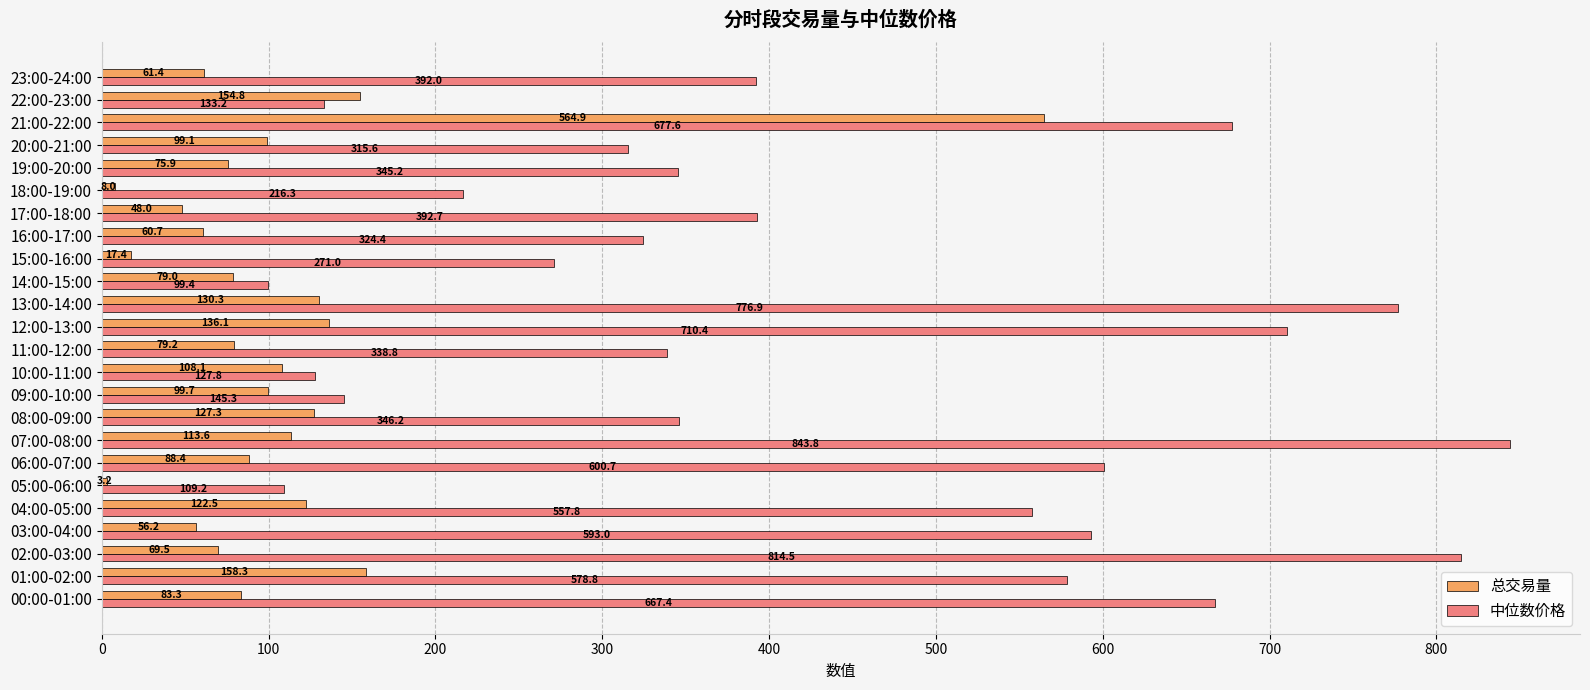

What is the sum of all 总交易量 values?

2544.9